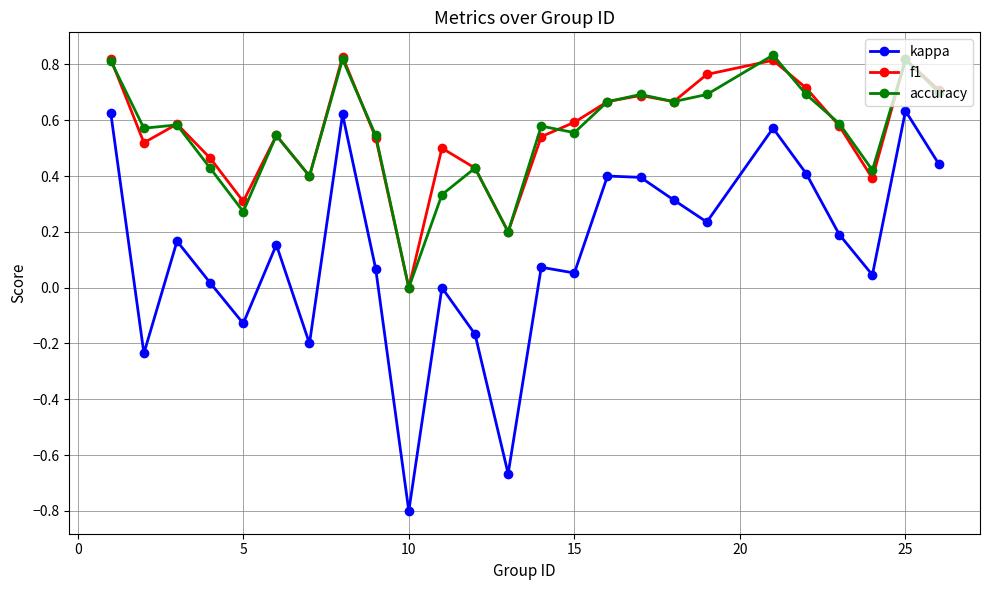

True or false: f1 and kappa intersect in this chart.

False